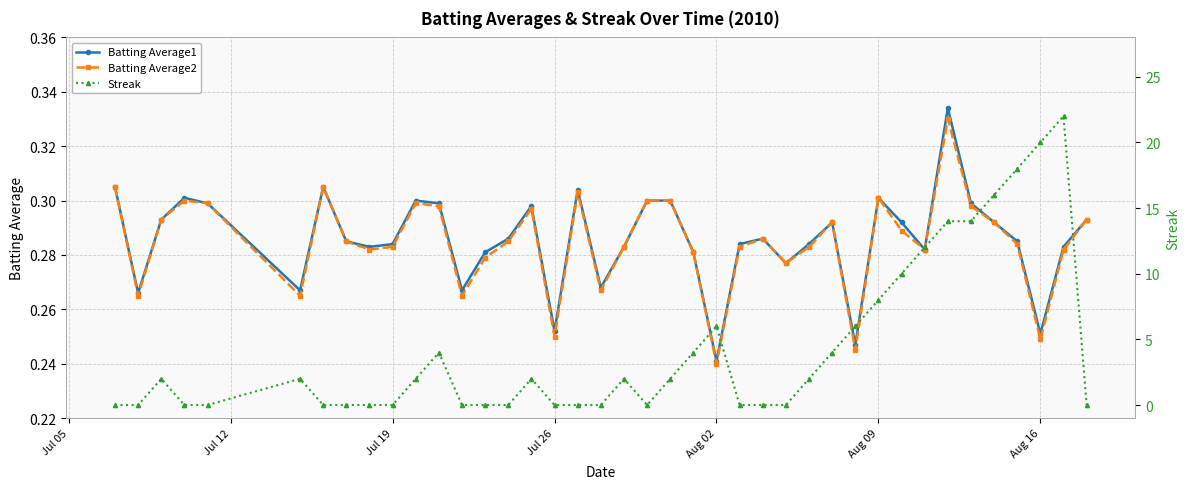

Which series has the largest total across all categories?

Streak